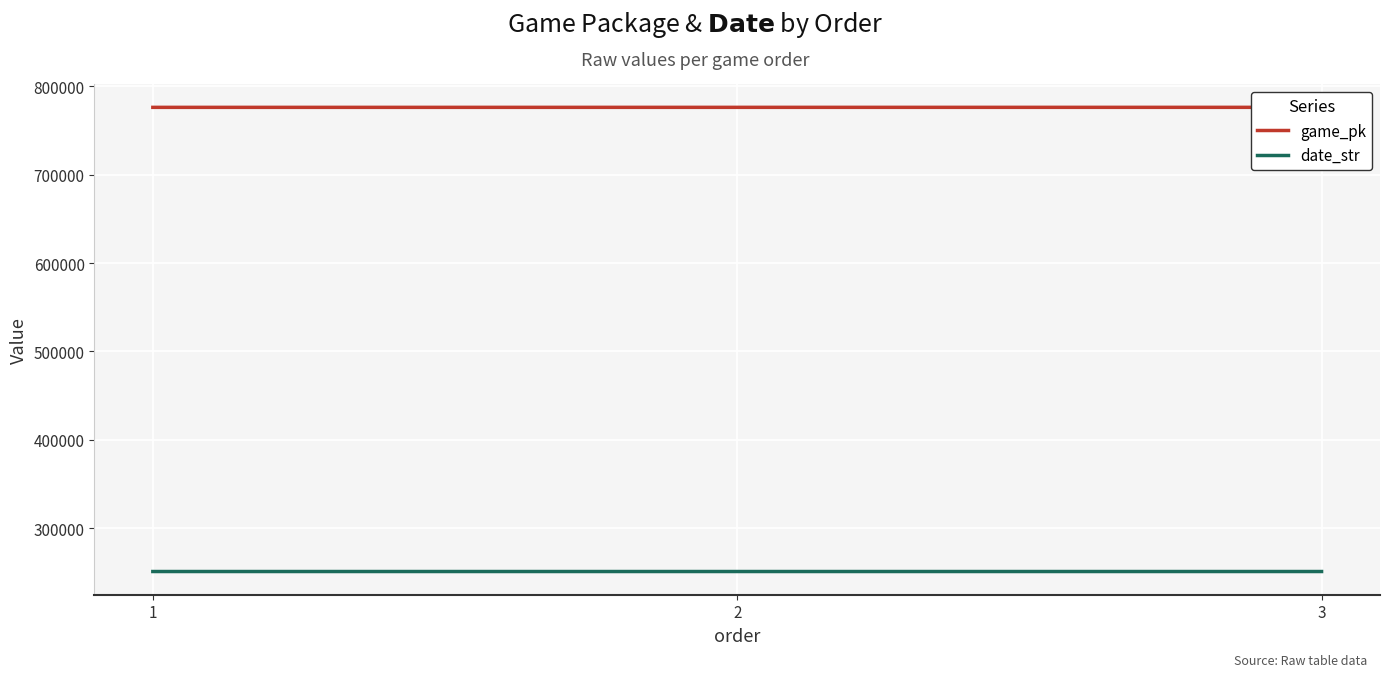

What is the difference between the game_pk values at 2 and 3?

7